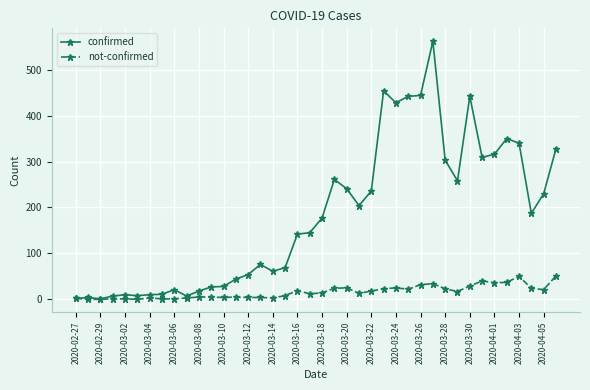

List the series in order of their overall mean, highest first.

confirmed, not-confirmed